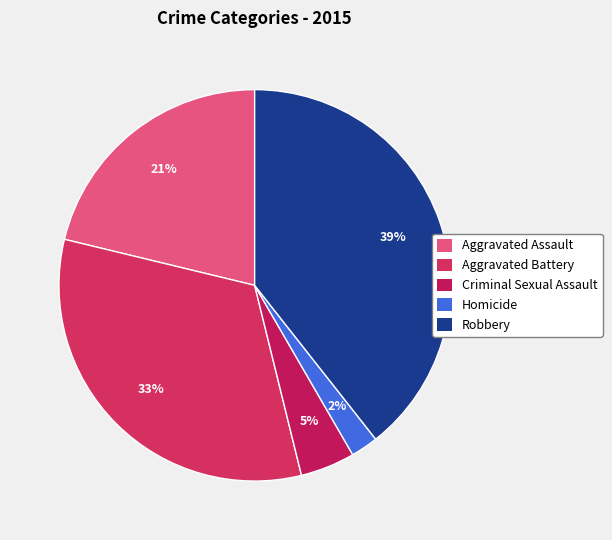

To the nearest percent, what is the difference between the Robbery and Aggravated Assault slice percentages?

18%